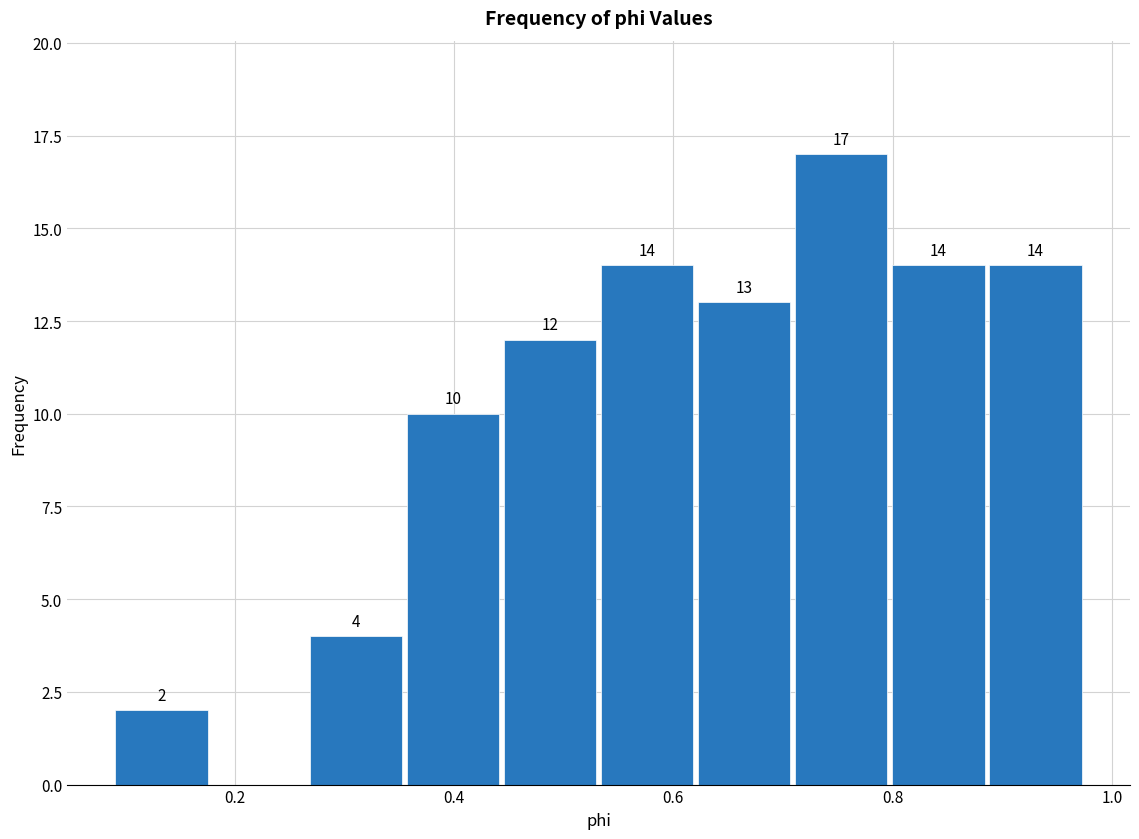

Over which range of the x-axis is the bar tallest?

0.70 to 0.80